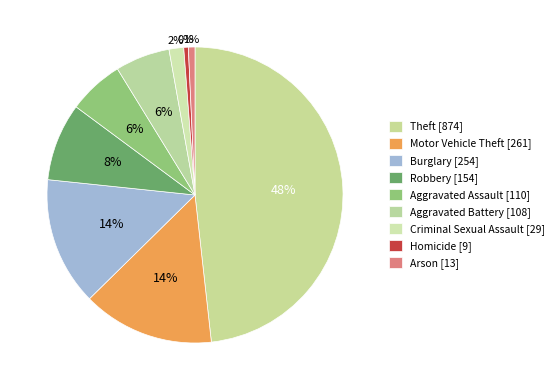

To the nearest percent, what portion does Criminal Sexual Assault represent?

2%